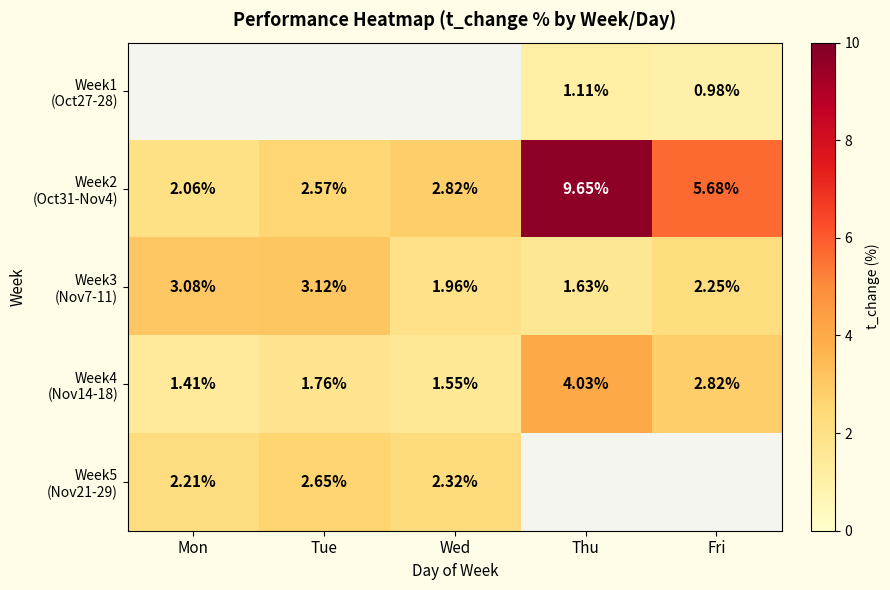

Is it true that Week2 (Oct31-Nov4) equals 9.7 at Thu?

True